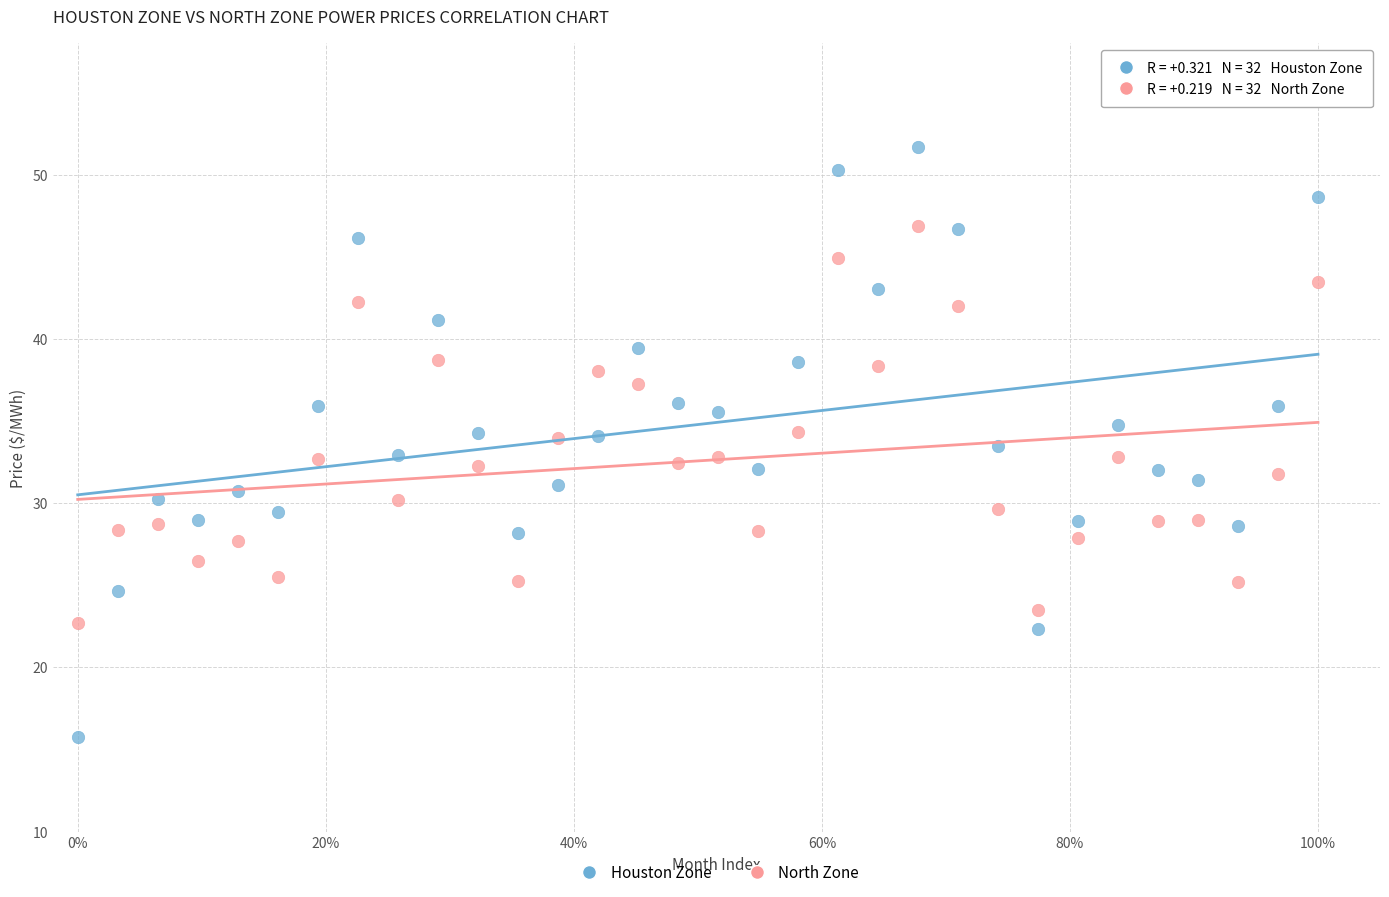

Across all data points, what is the range of X values (max minus min)?

100.0